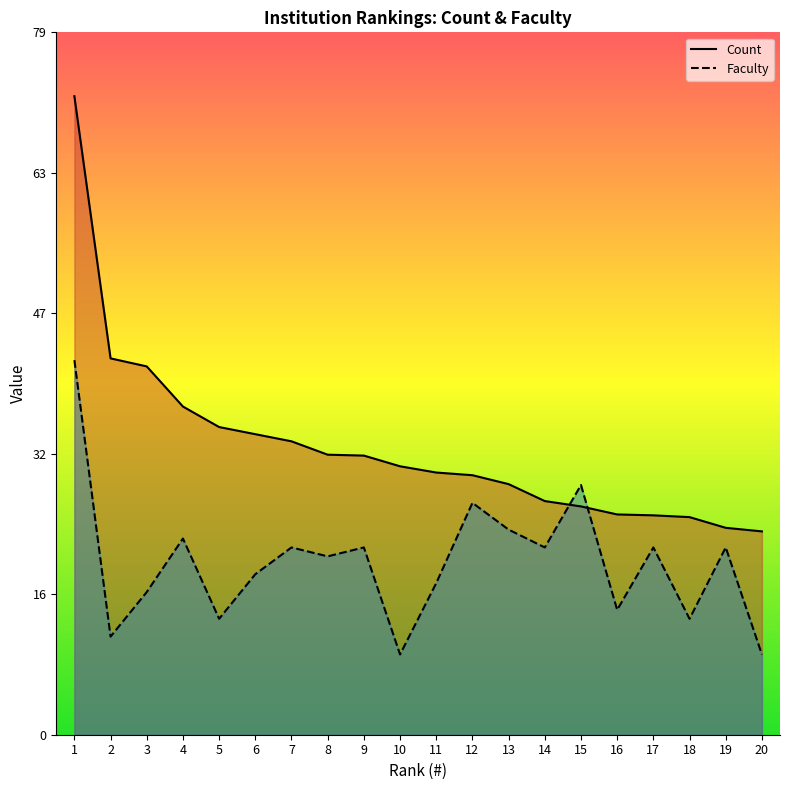

Reading left to right, transcribe all the data shown in this chart.

Count: 1=71.6	2=42.2	3=41.3	4=36.8	5=34.5	6=33.7	7=32.9	8=31.4	9=31.3	10=30.1	11=29.4	12=29.1	13=28.1	14=26.2	15=25.6	16=24.7	17=24.6	18=24.4	19=23.2	20=22.8
Faculty: 1=42.0	2=11.0	3=16.0	4=22.0	5=13.0	6=18.0	7=21.0	8=20.0	9=21.0	10=9.0	11=17.0	12=26.0	13=23.0	14=21.0	15=28.0	16=14.0	17=21.0	18=13.0	19=21.0	20=9.0